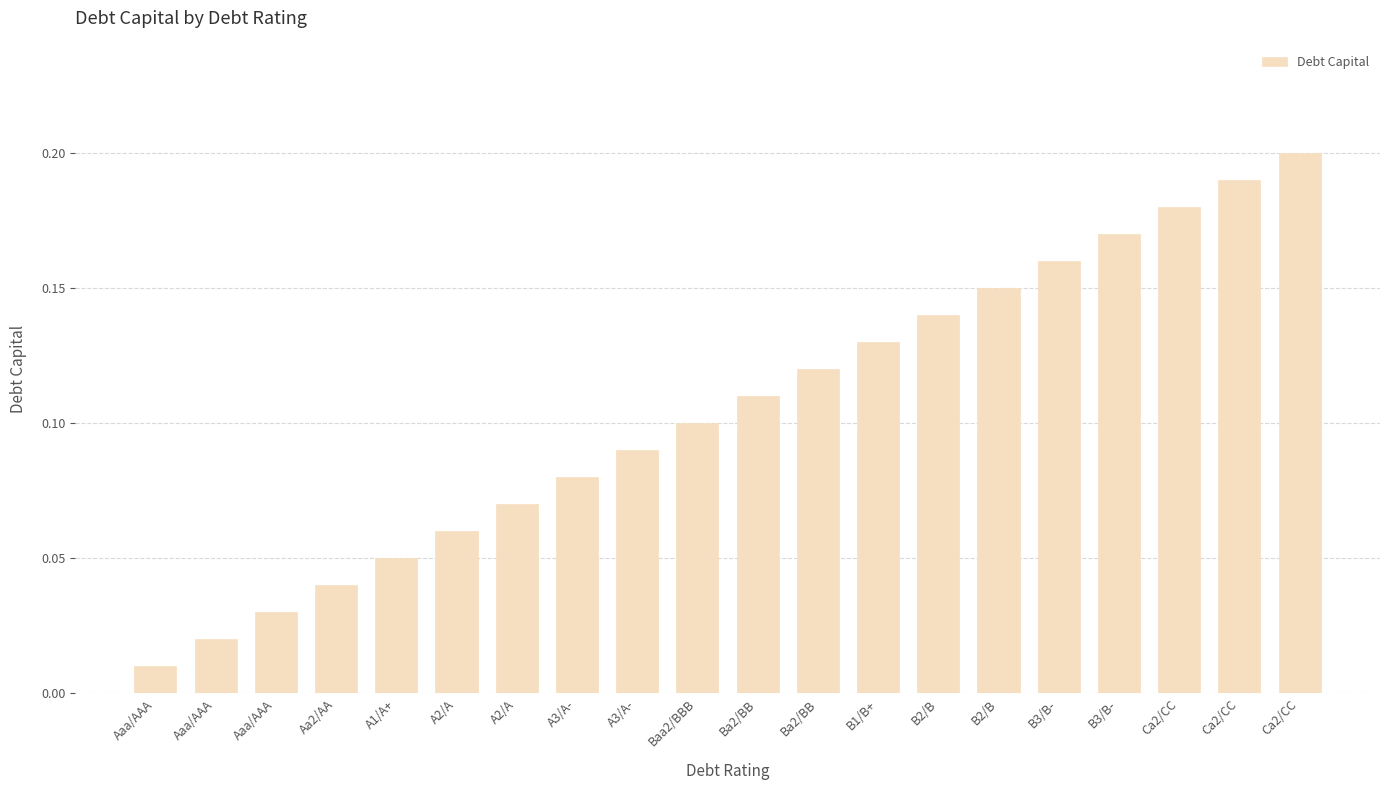

What is the difference between the second highest and second lowest values?

0.2